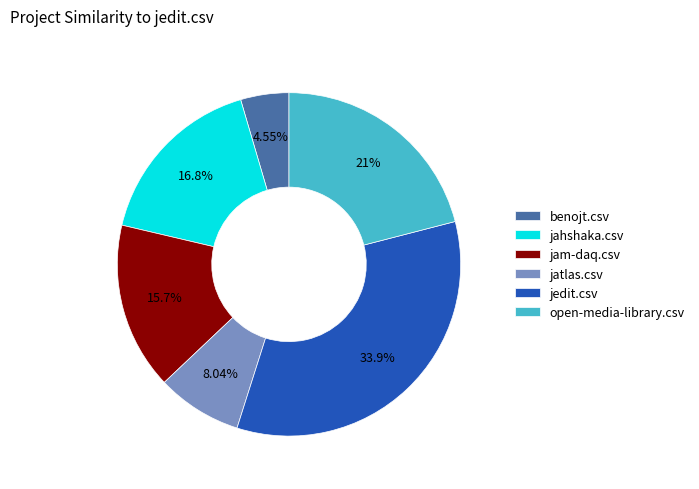

How many slices are in this pie chart?

6